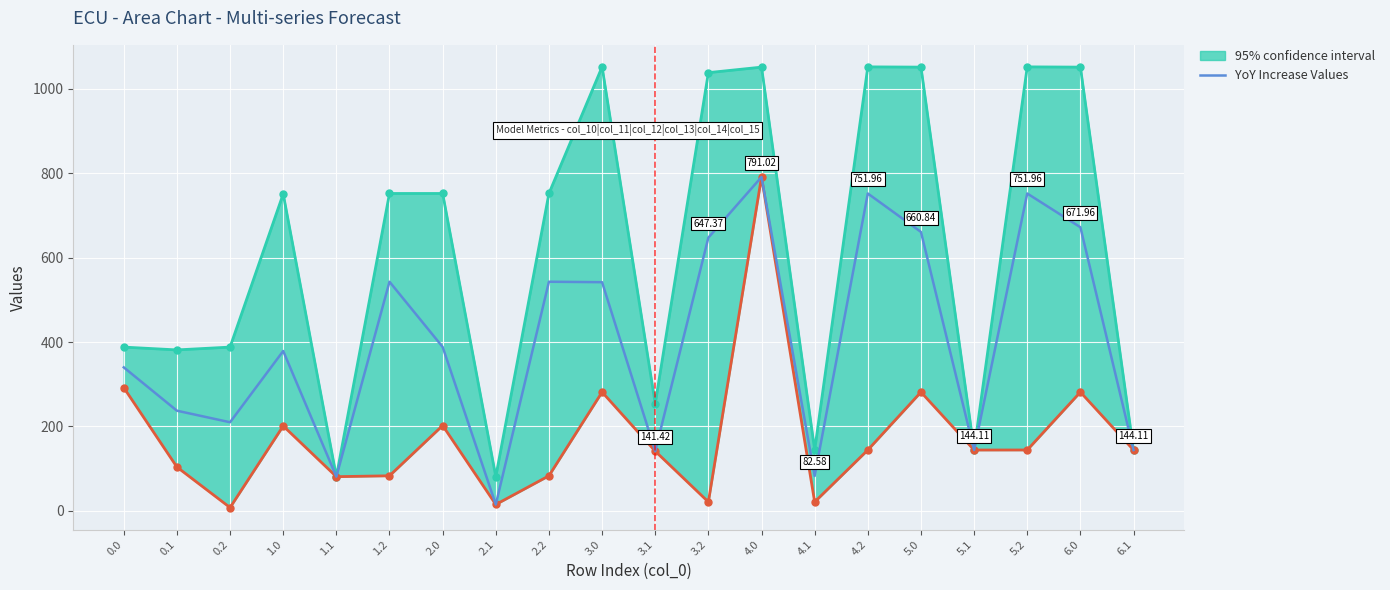

Which has a higher value, 2.1 or 1.1?

1.1